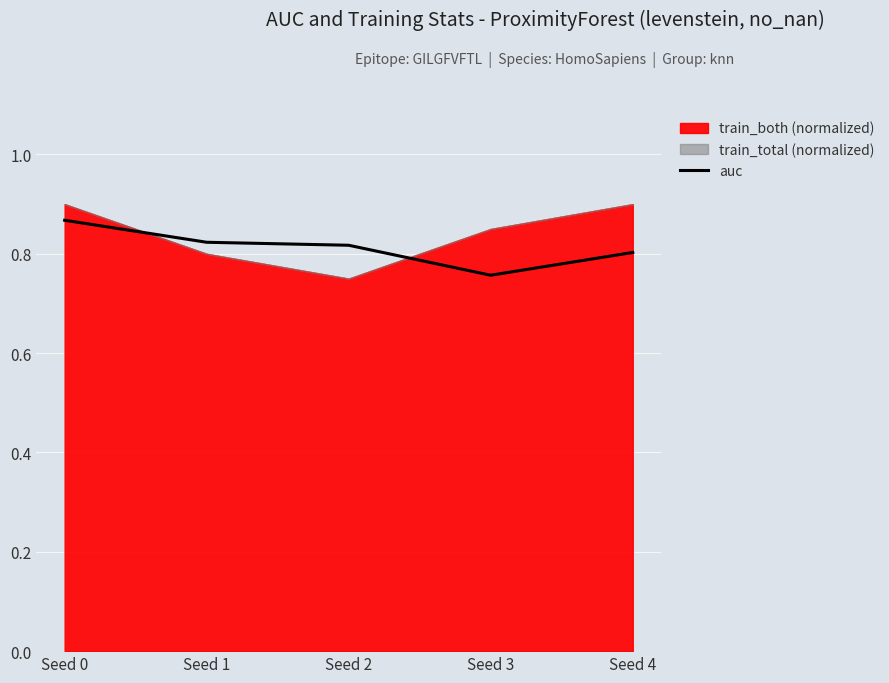

List the labels in order of value, largest first.

Seed 0, Seed 1, Seed 2, Seed 4, Seed 3